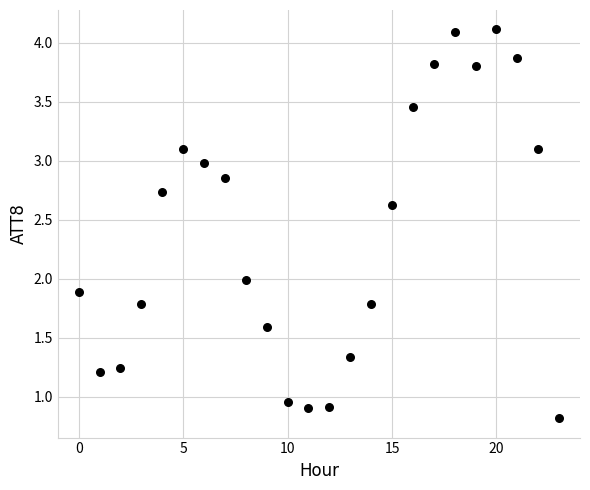

What is the range of Y values (max minus min)?

3.3